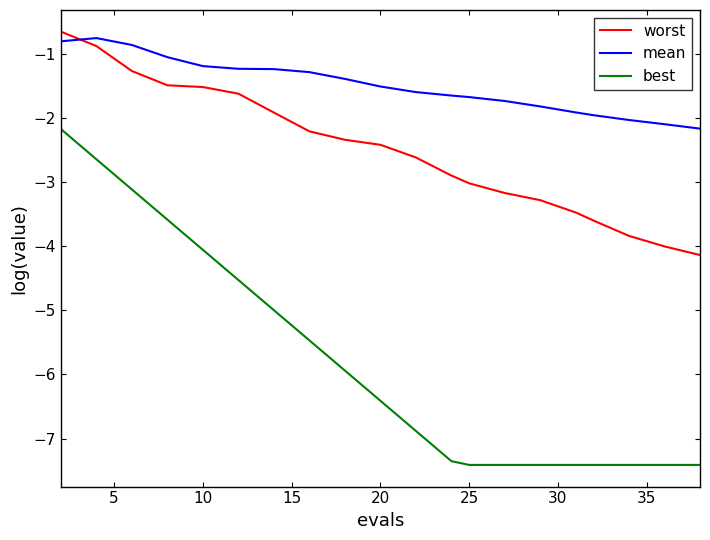

What is the maximum value for mean?

-0.8